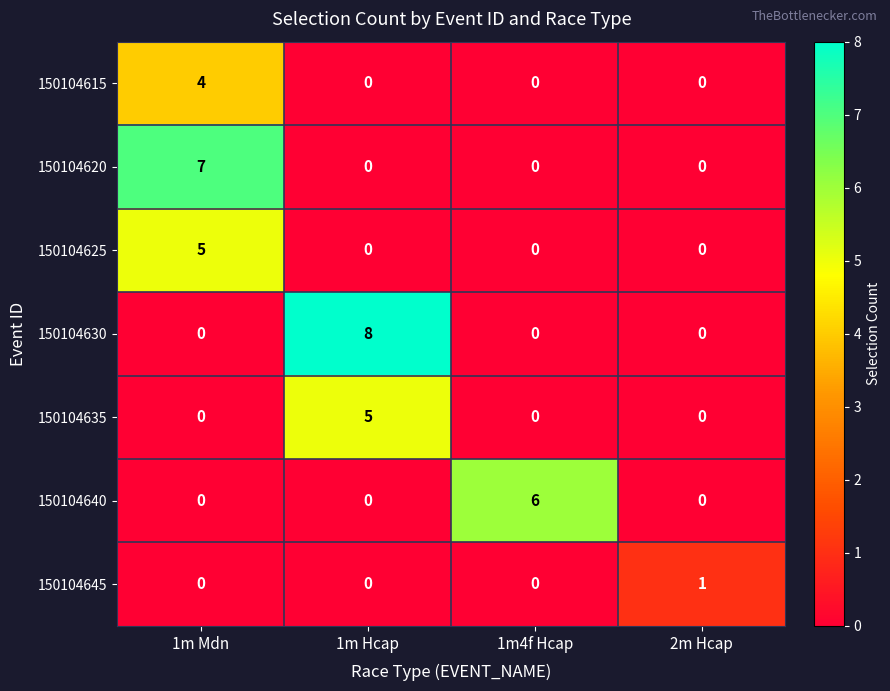

What is the total value across all series at 1m Mdn?

16